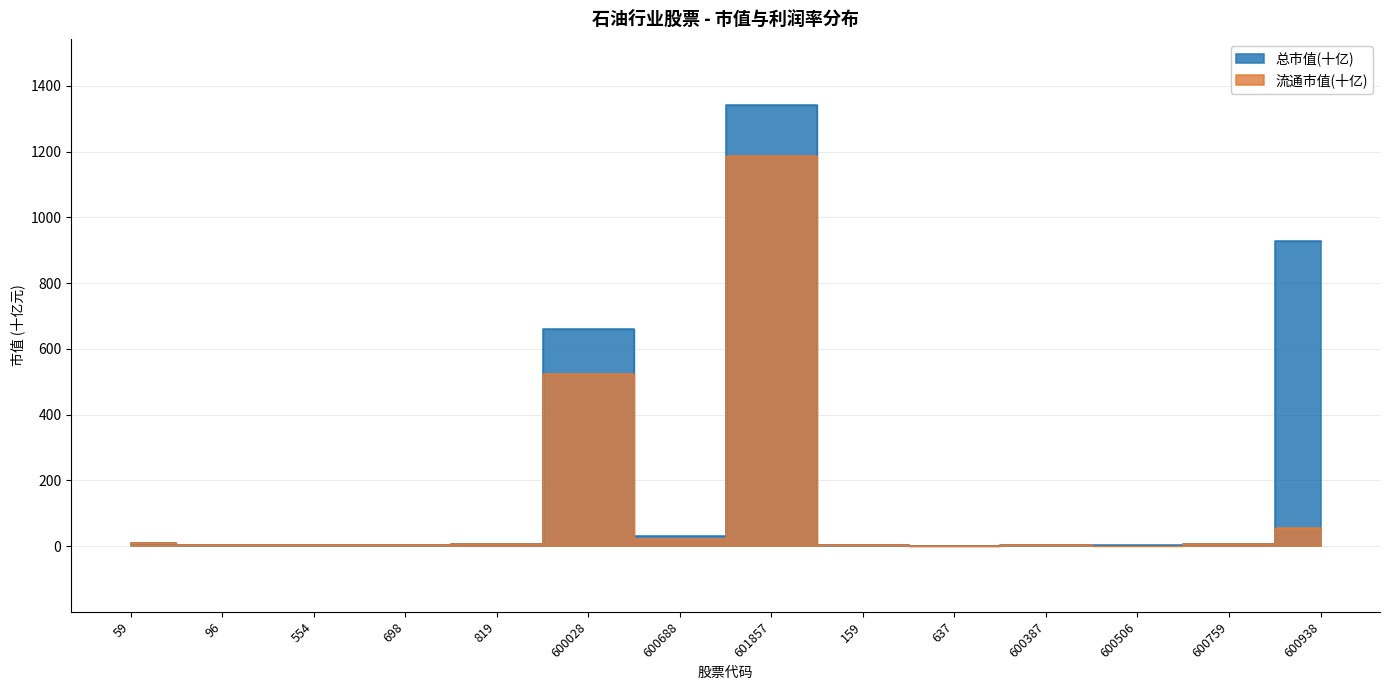

What is the difference between the 流通市值 values at 600028 and 600938?

468.6